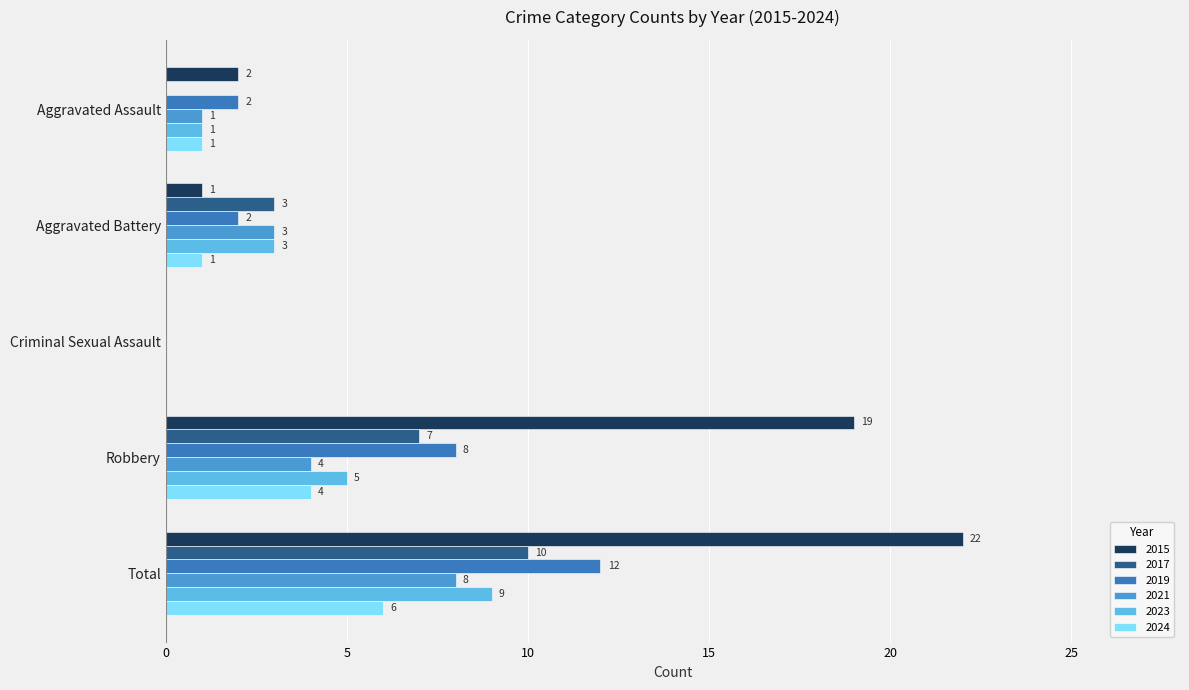

The 2017 series shows 7 at Robbery. True or false?

True